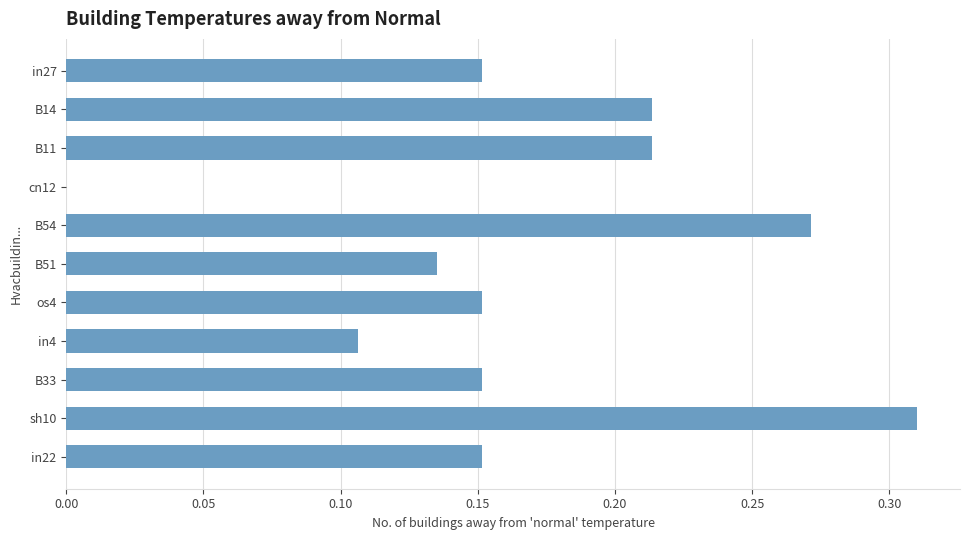

At which category does the chart reach its peak across all series?

sh10